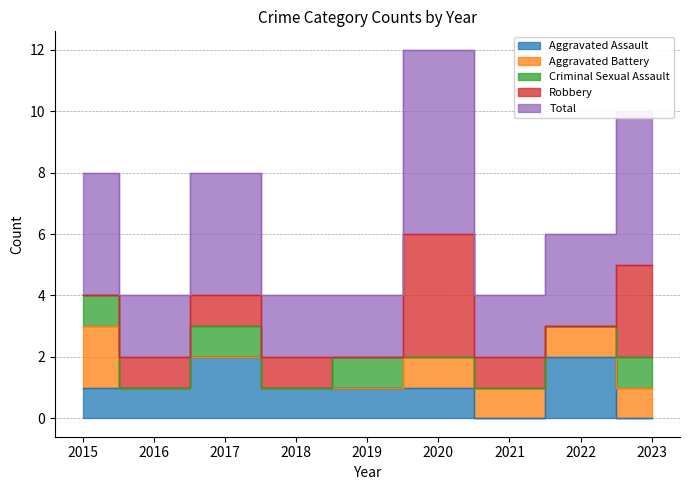

Which category has the lowest value in the Total series?

2016